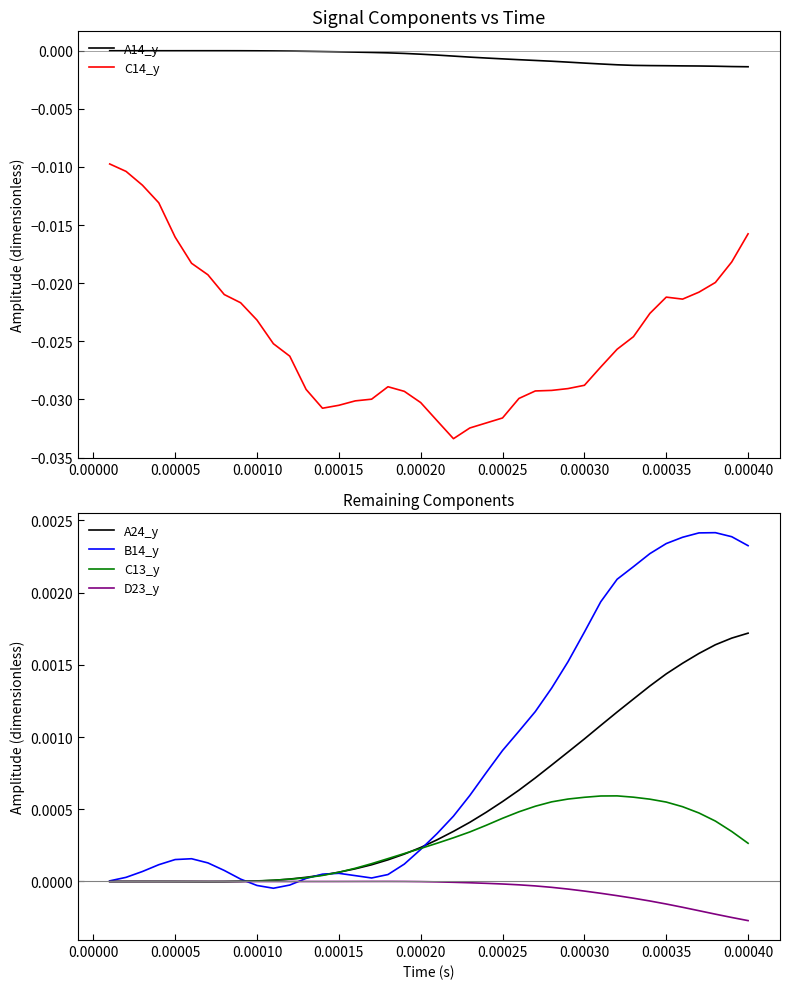

True or false: C13_y has more than 2 interior local peaks.

False